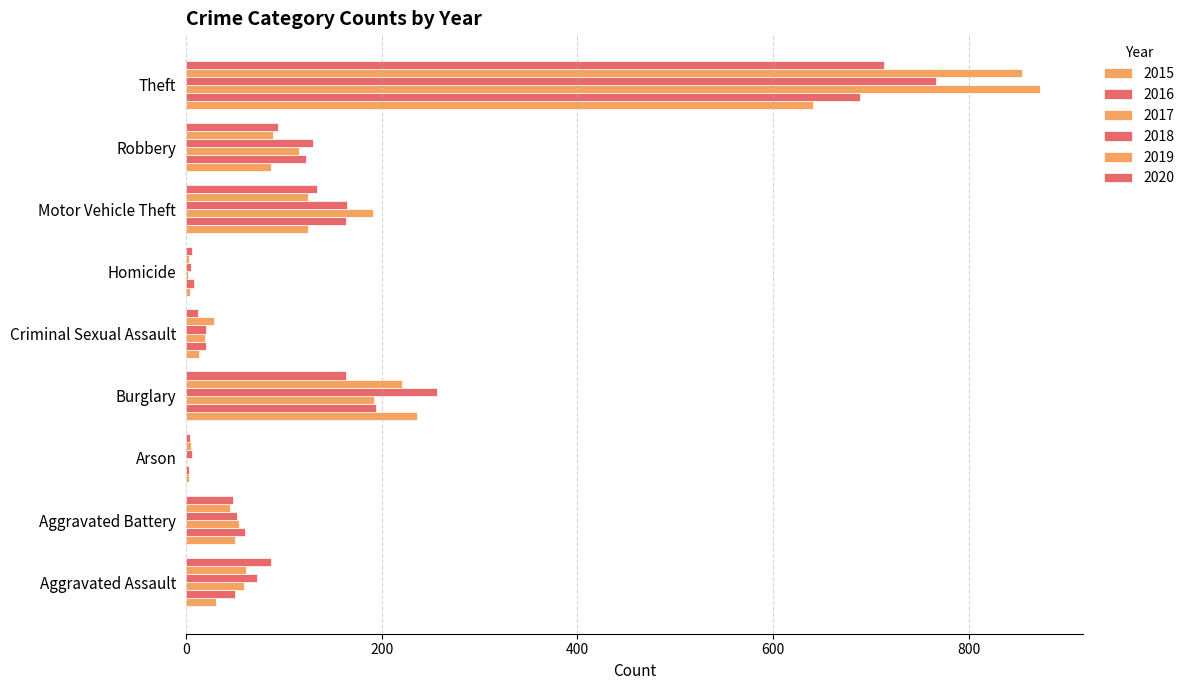

What is the difference between the highest and lowest values at Criminal Sexual Assault?

17